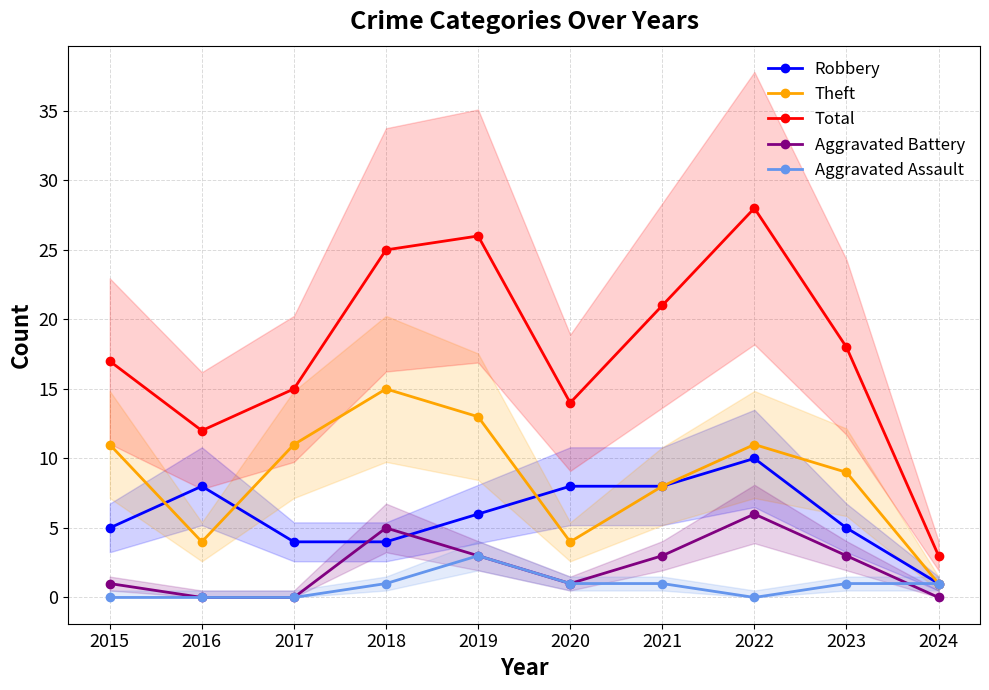

What is the difference between the highest and lowest values at 2016?

12